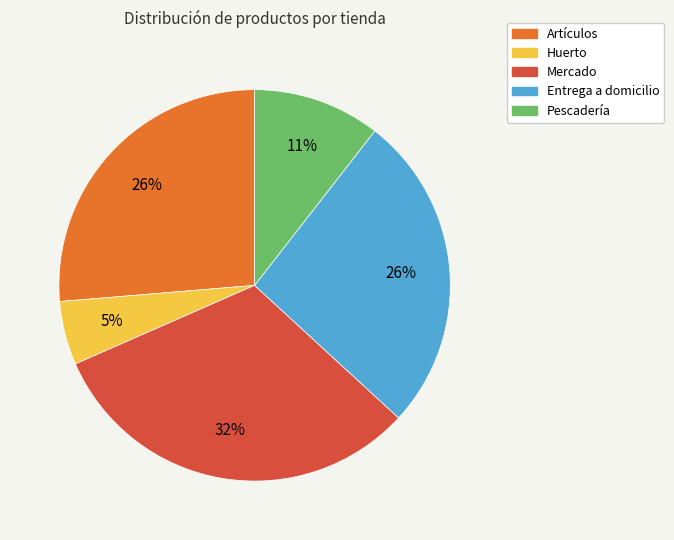

Does Huerto account for over 50% of the chart?

No